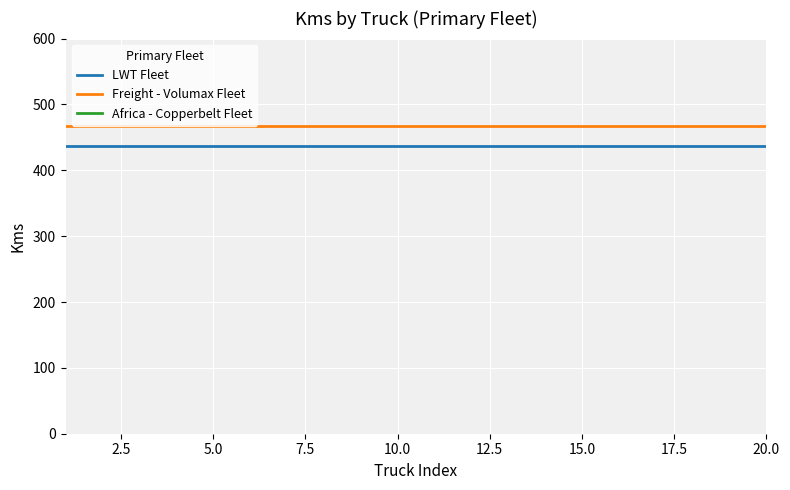

Count the number of categories in the chart.

20